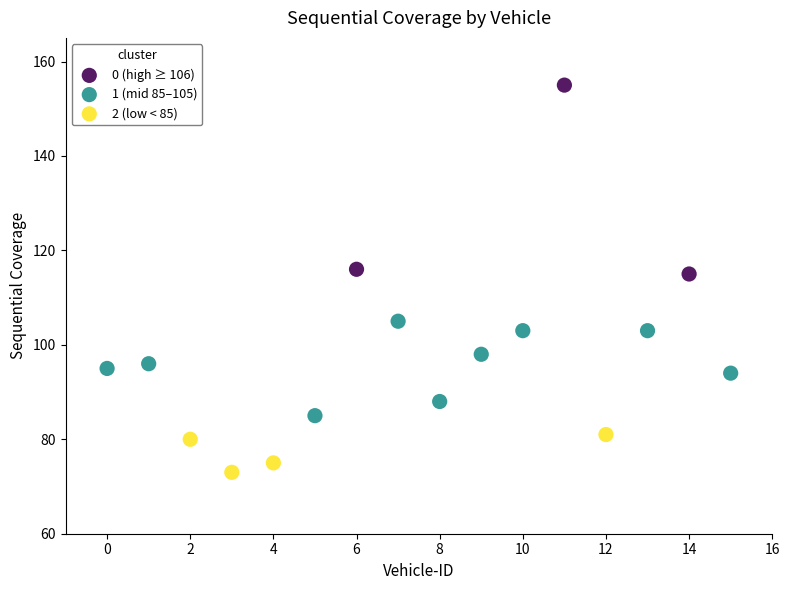

Which series has the largest Y range (max minus min)?

0 (high ≥ 106)